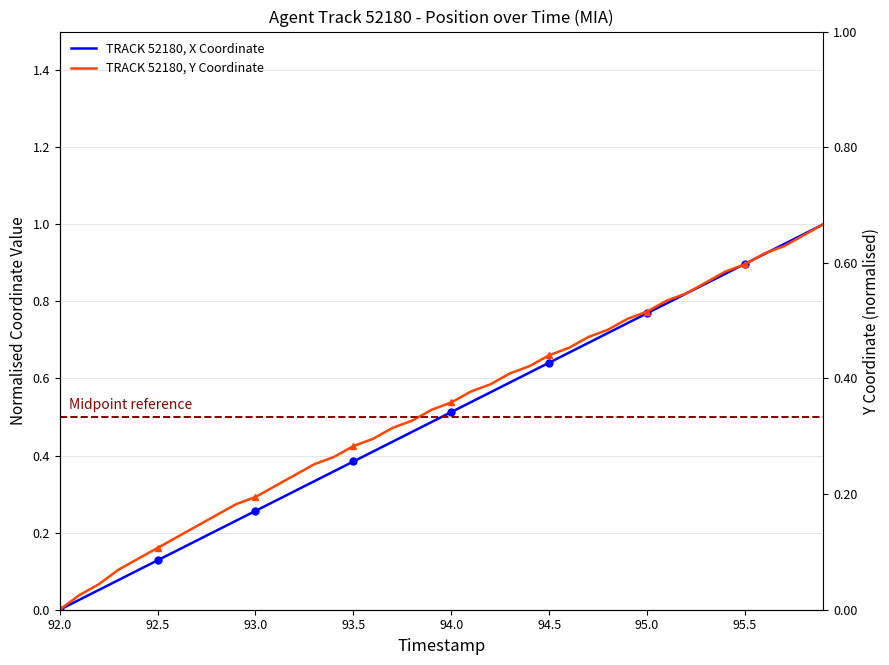

The value of TRACK 52180, Y Coordinate at 95.0 is 1.2. True or false?

False